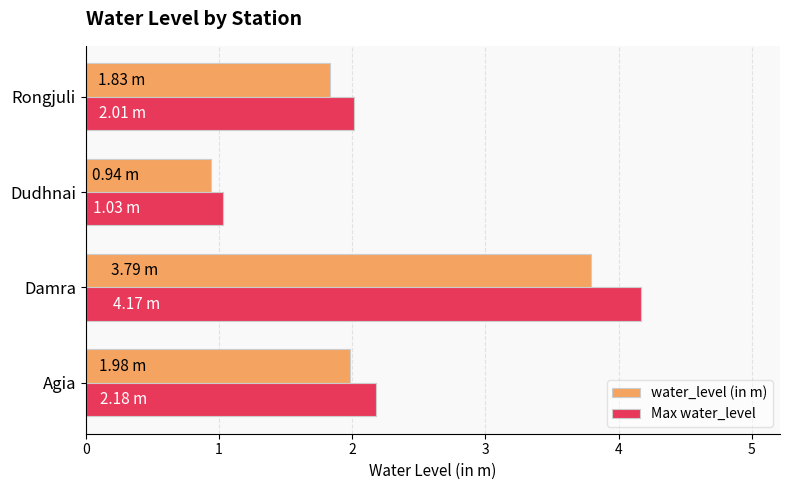

What is the smallest value displayed?

0.9